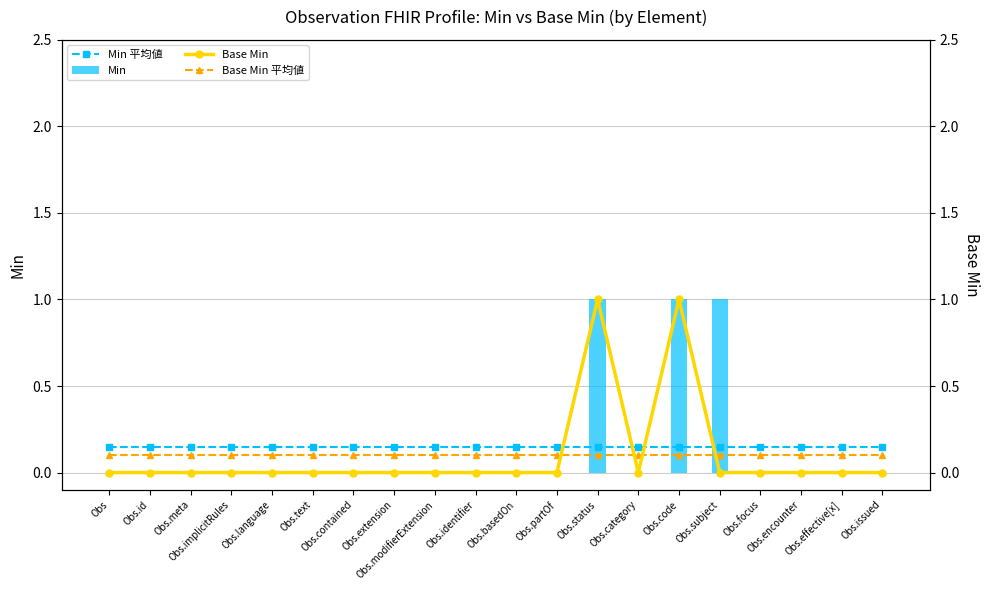

Reading left to right, transcribe all the data shown in this chart.

Min 平均値: 0.1	0.1	0.1	0.1	0.1	0.1	0.1	0.1	0.1	0.1	0.1	0.1	0.1	0.1	0.1	0.1	0.1	0.1	0.1	0.1
Min: 0.0	0.0	0.0	0.0	0.0	0.0	0.0	0.0	0.0	0.0	0.0	0.0	1.0	0.0	1.0	1.0	0.0	0.0	0.0	0.0
Base Min: 0.0	0.0	0.0	0.0	0.0	0.0	0.0	0.0	0.0	0.0	0.0	0.0	1.0	0.0	1.0	0.0	0.0	0.0	0.0	0.0
Base Min 平均値: 0.1	0.1	0.1	0.1	0.1	0.1	0.1	0.1	0.1	0.1	0.1	0.1	0.1	0.1	0.1	0.1	0.1	0.1	0.1	0.1